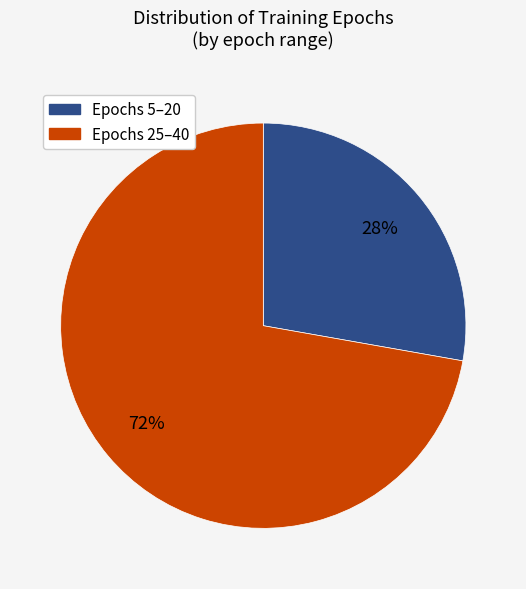

To the nearest percent, what percentage of the pie is Epochs 5–20?

28%